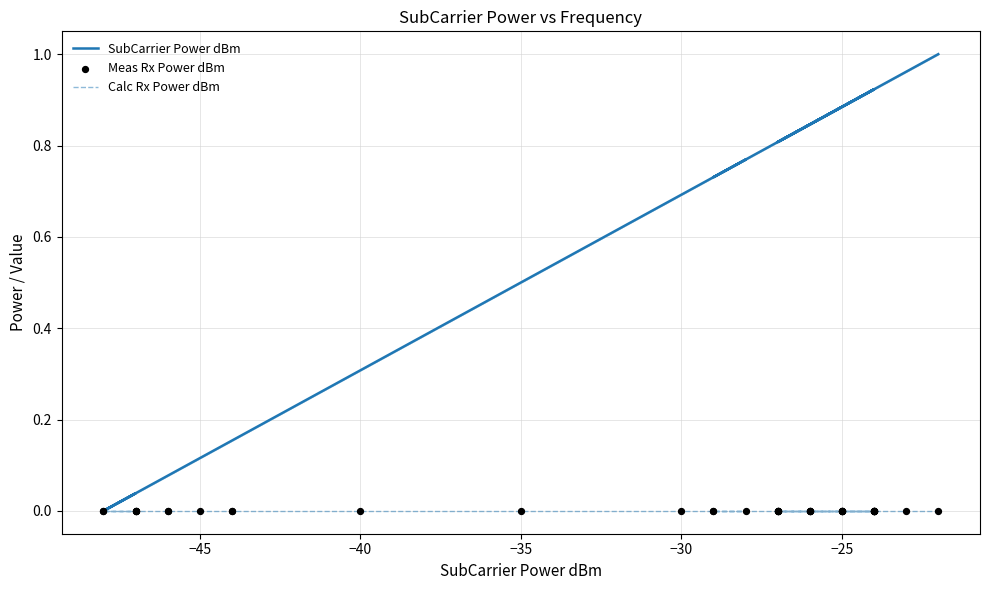

What are all the series names shown in the legend?

SubCarrier Power dBm, Calc Rx Power dBm, Meas Rx Power dBm